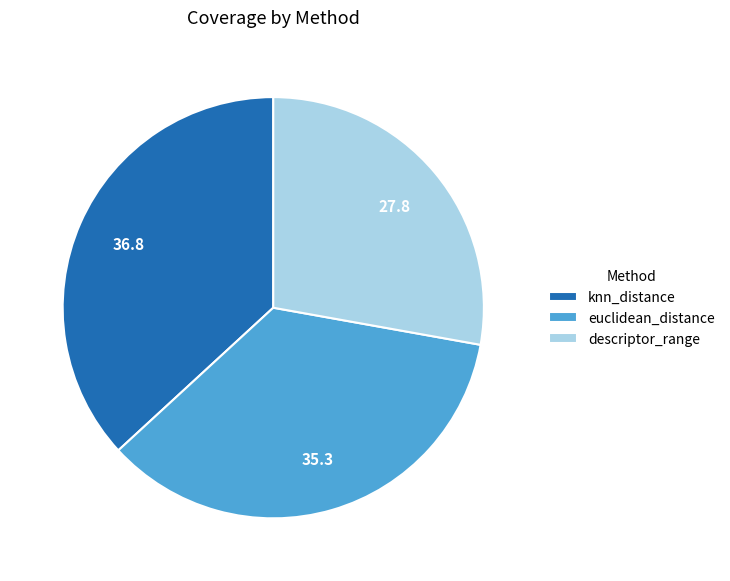

How many segments does this pie chart have?

3